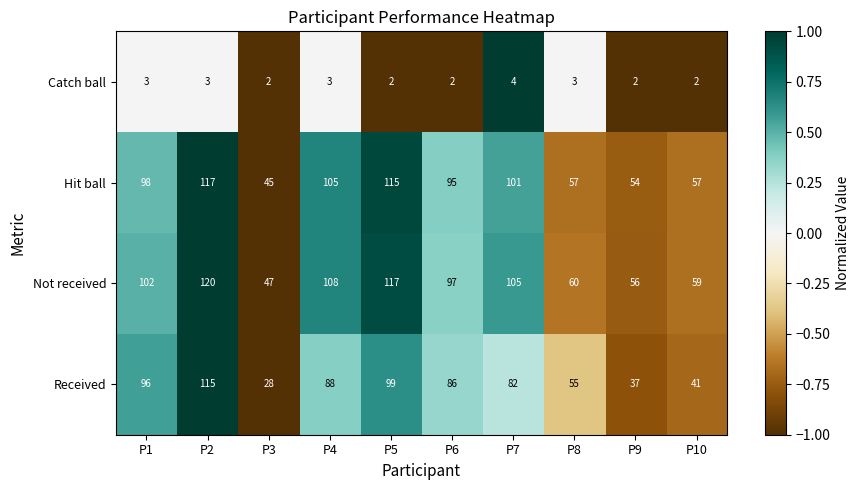

What is the maximum value shown in the chart?

120